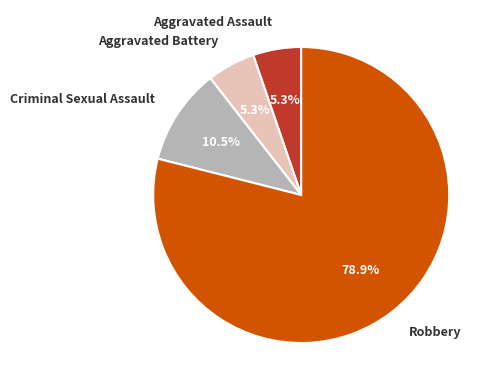

Which category accounts for the majority?

Robbery